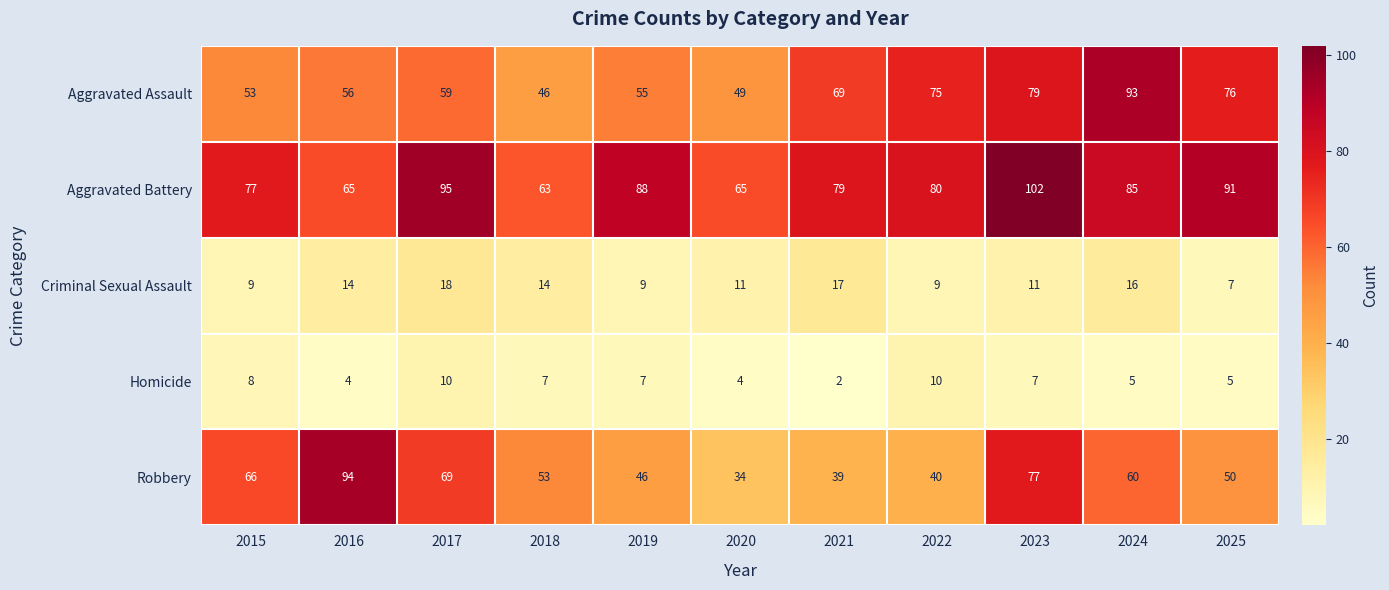

What is the minimum value shown in the chart?

2